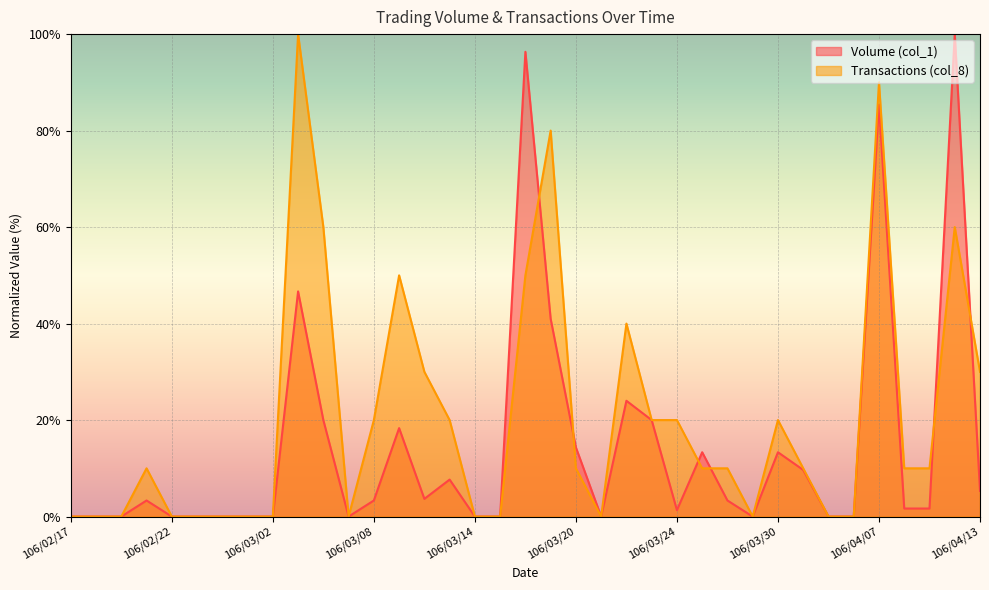

Rank the series at 106/03/01 from lowest to highest value.

Volume (col_1), Transactions (col_8)